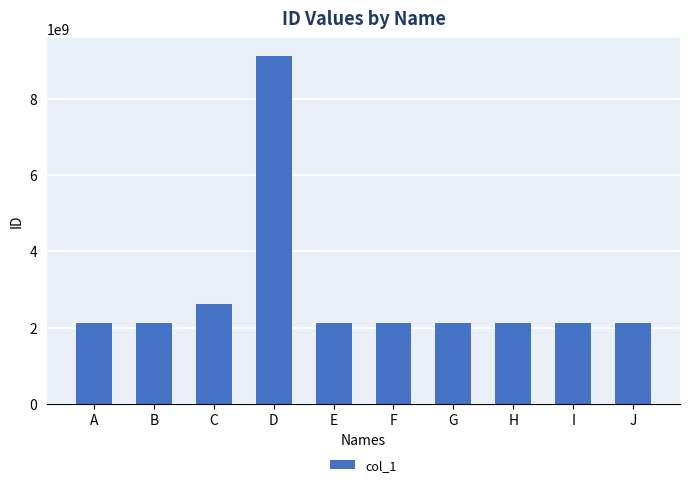

What is the change in value from C to H?

-499999998